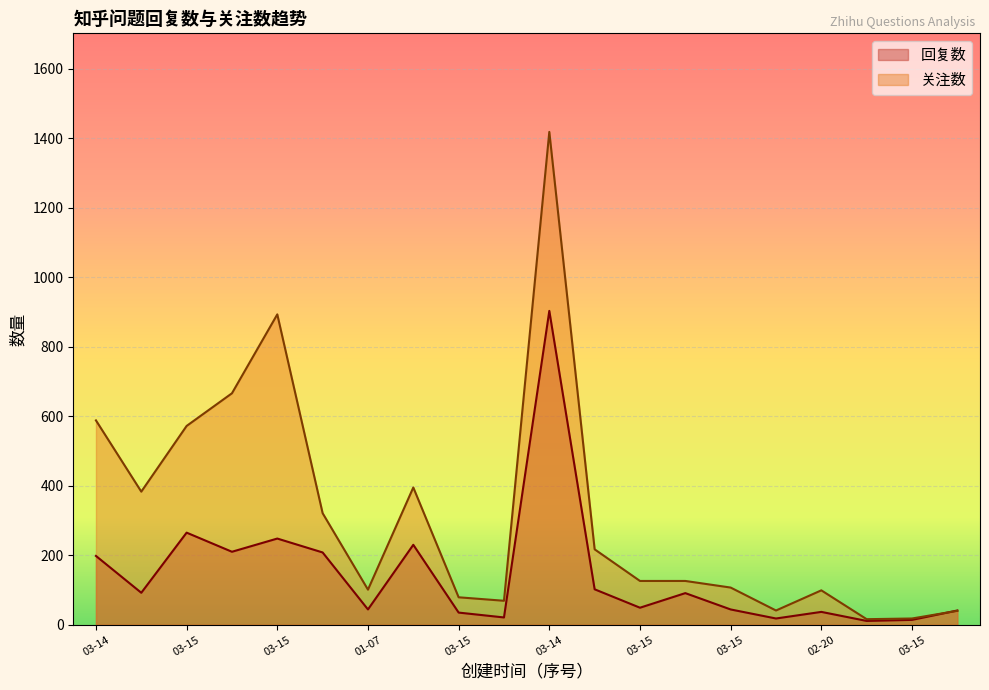

At which category is the sum across all series the highest?

03-14